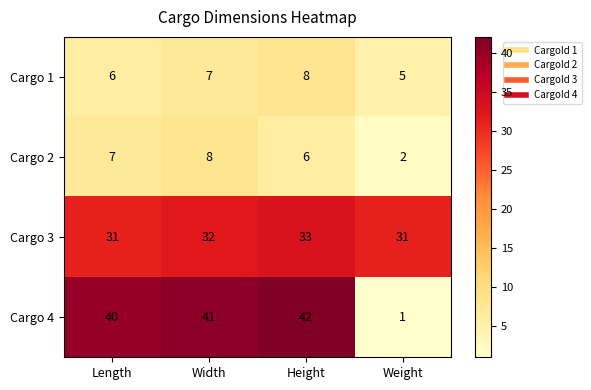

True or false: Cargo 4 has a value of 8 at Height.

False